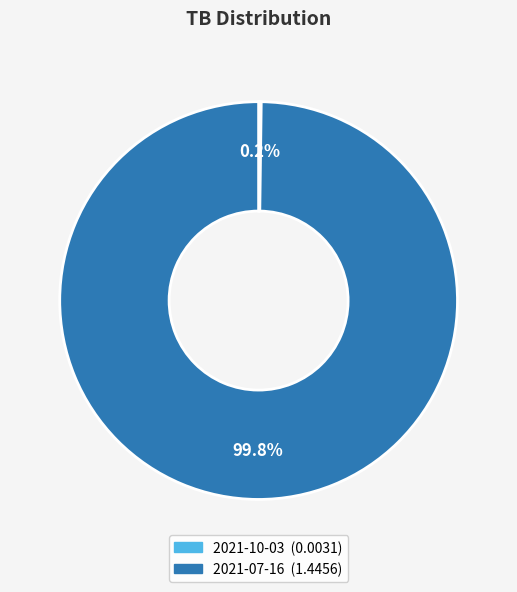

To the nearest percent, what percentage of the pie is 2021-07-16?

100%